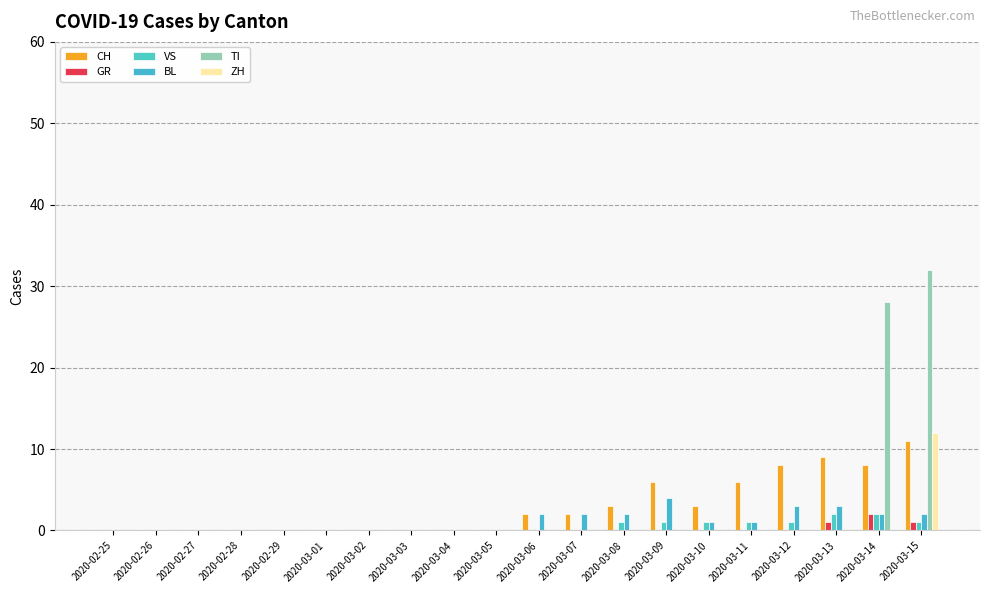

Count the GR values in the range 0 to 1.

19